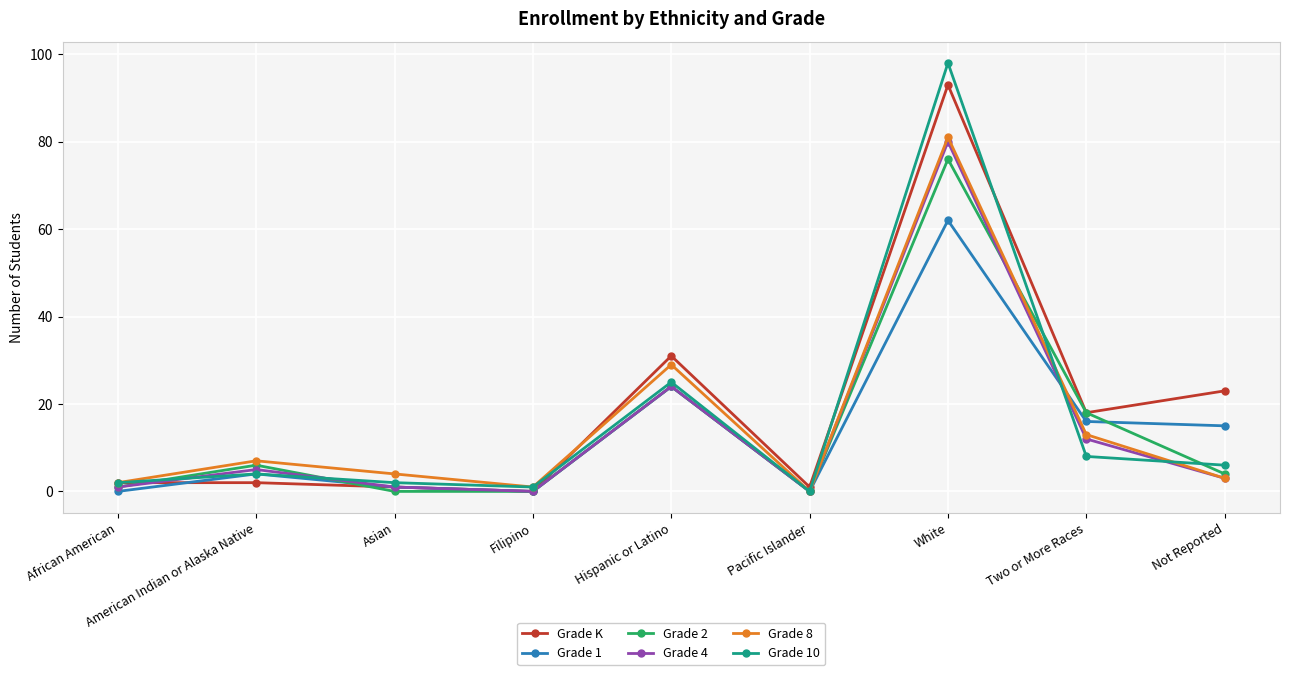

What is the label of the 8th point from the right?

American Indian or Alaska Native